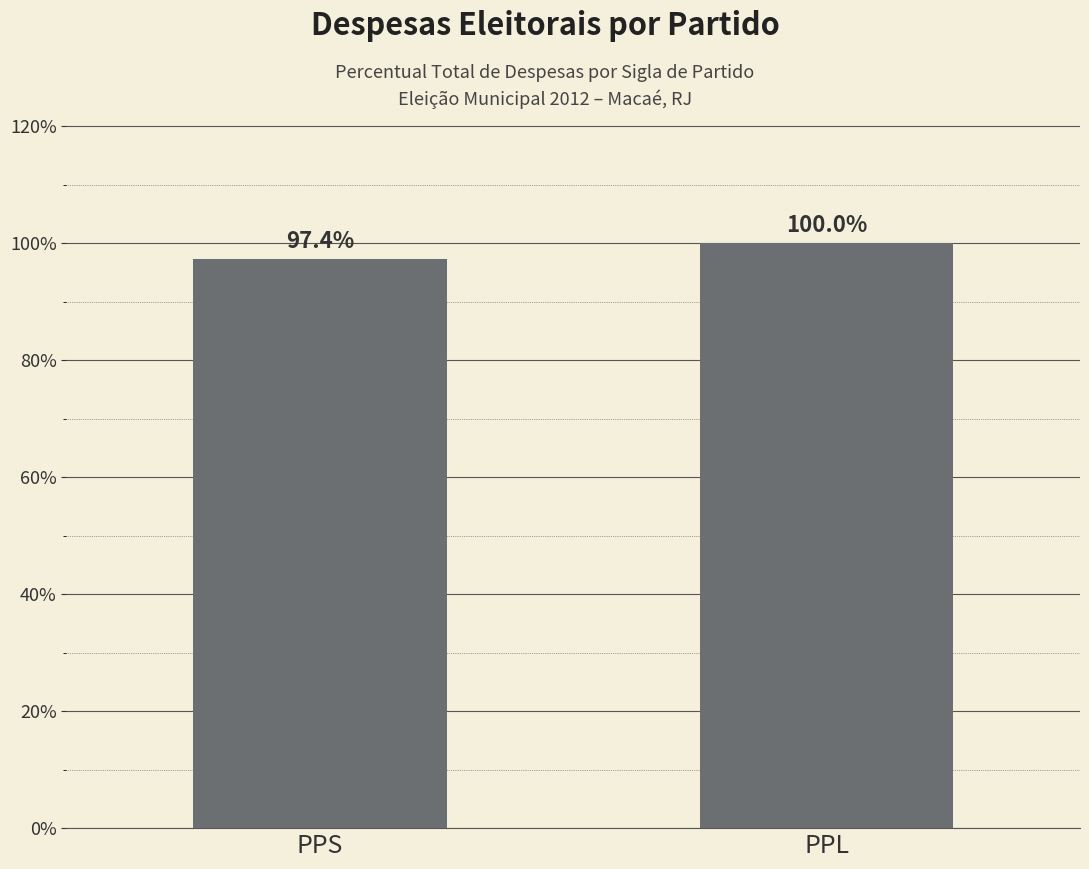

Which label corresponds to the smallest value in the chart?

PPS